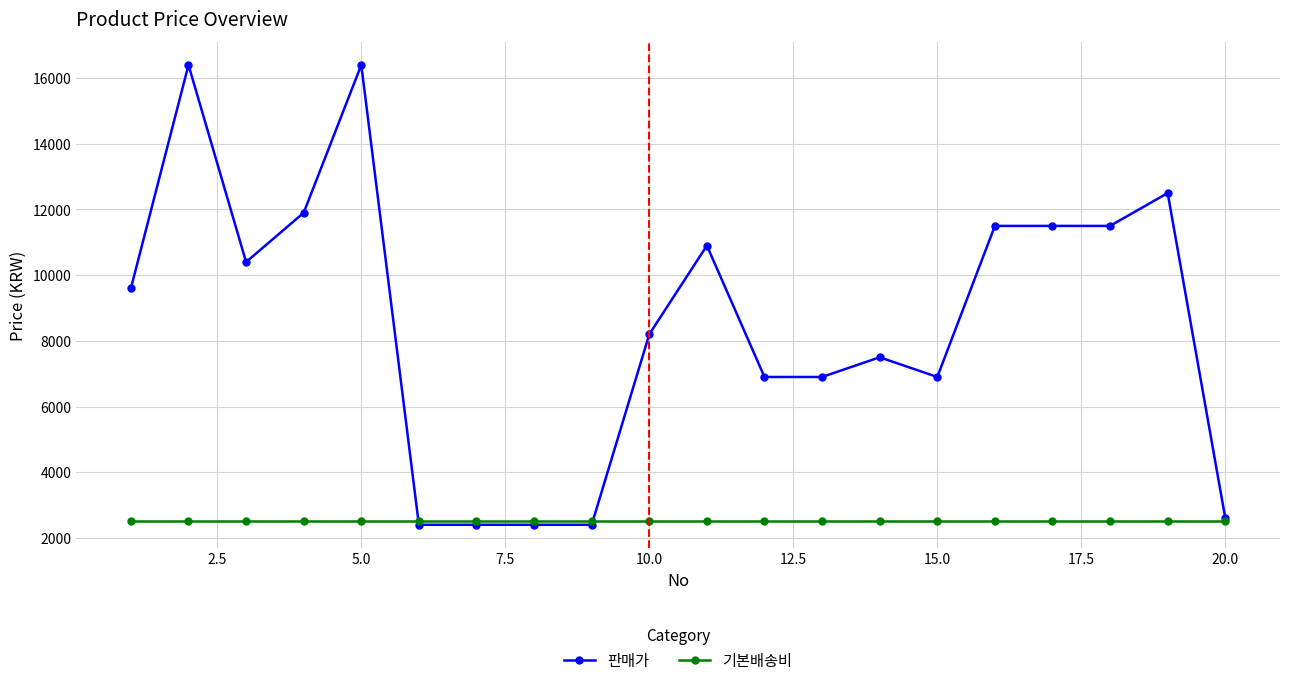

Which series has the largest total across all categories?

판매가